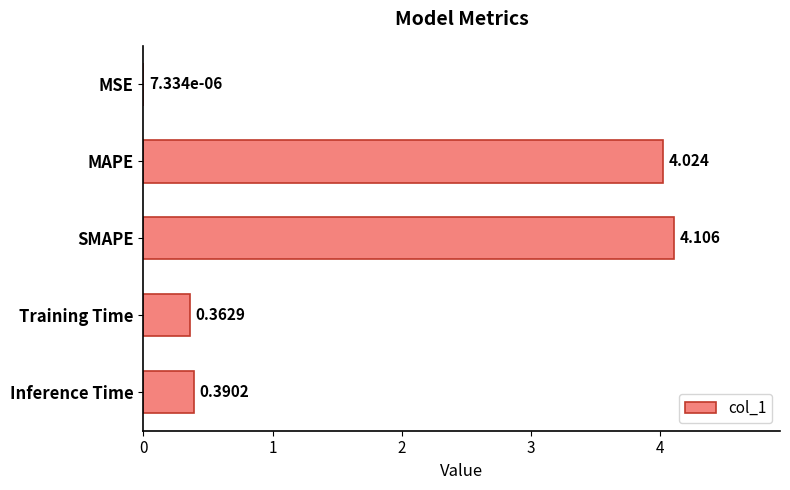

What is the sum of all values?

8.9